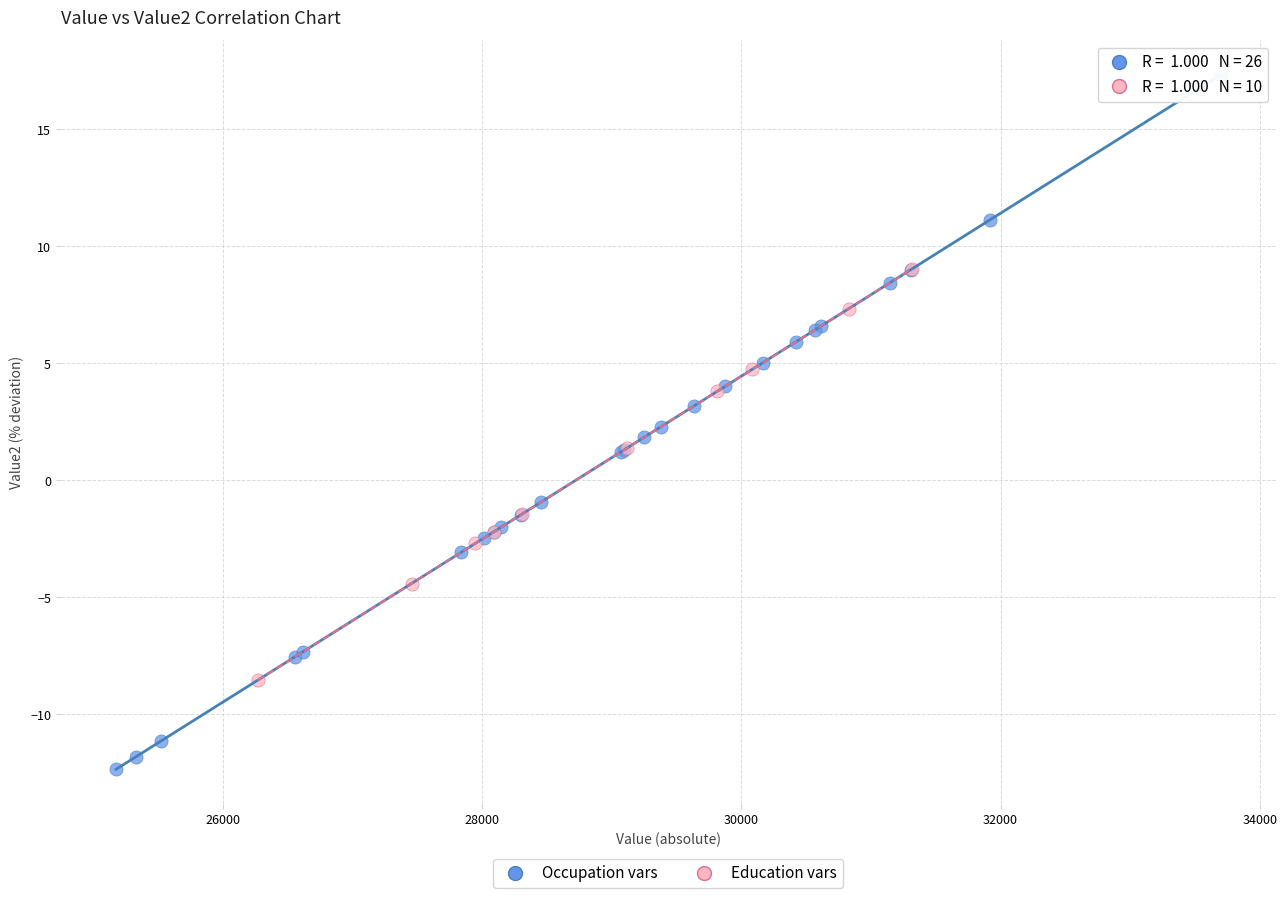

Which series reaches the maximum Y coordinate?

Occupation vars